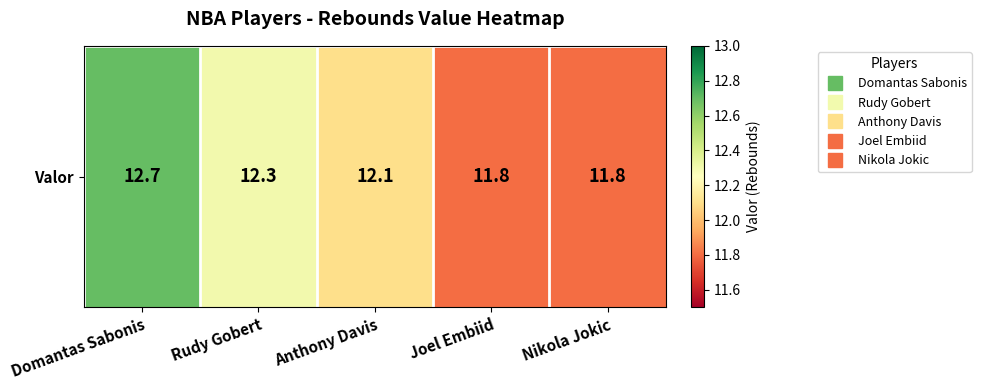

What is the sum of all values?

60.7